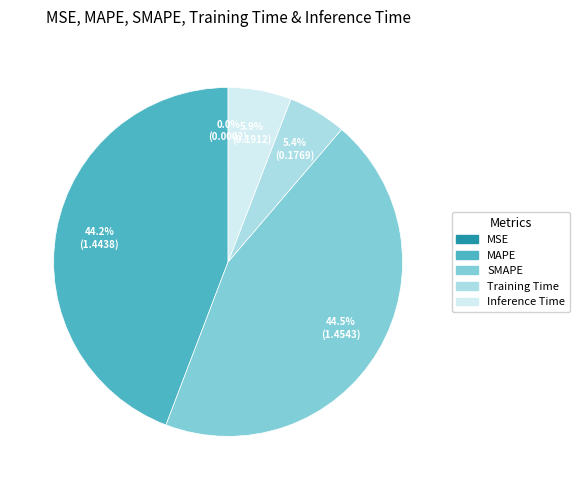

Is there a majority slice in this chart?

No